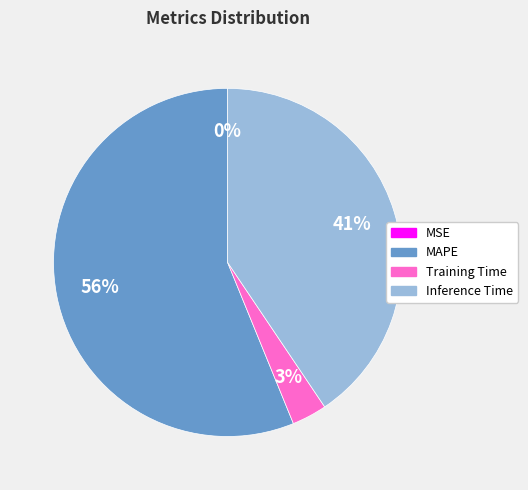

What percentage is the Training Time slice, to the nearest percent?

3%